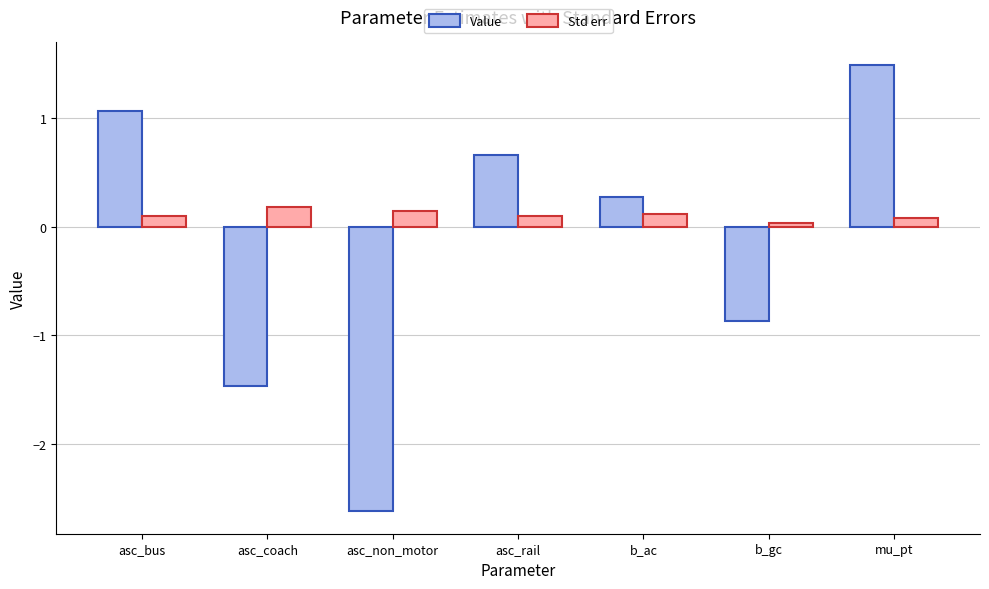

Which category has the lowest value across all series?

asc_non_motor